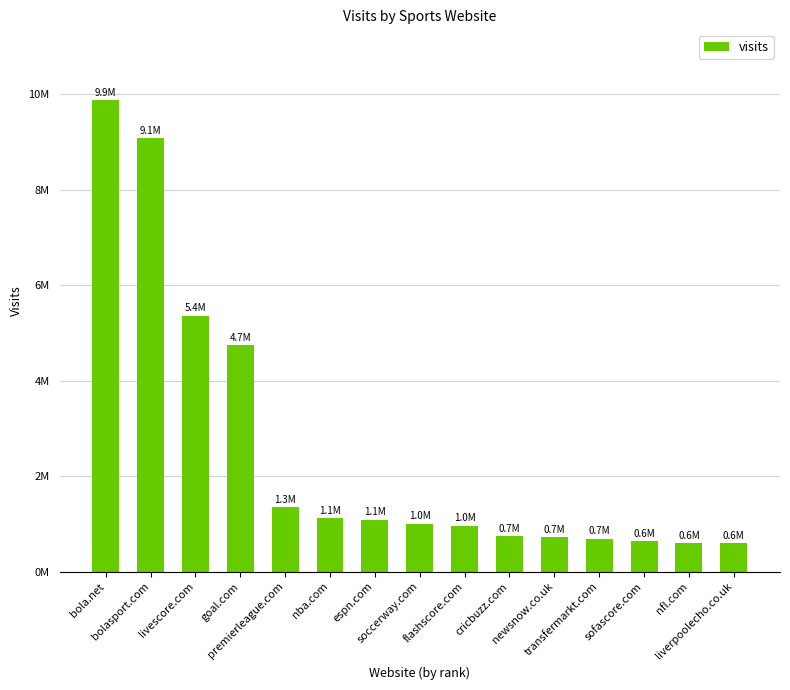

Read the value at bolasport.com.

9072364